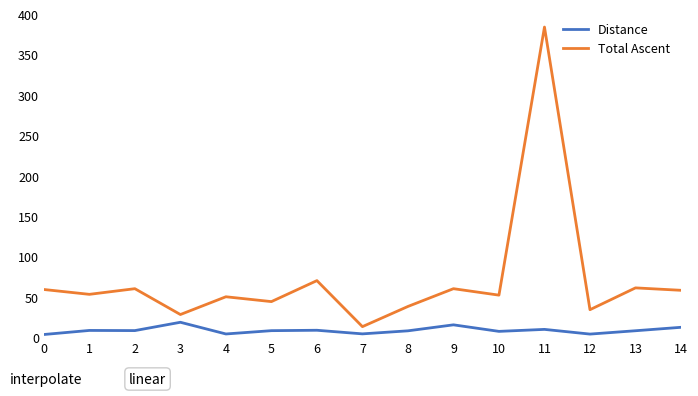

In Total Ascent, how many points are lower than both neighbors (excluding endpoints)?

6